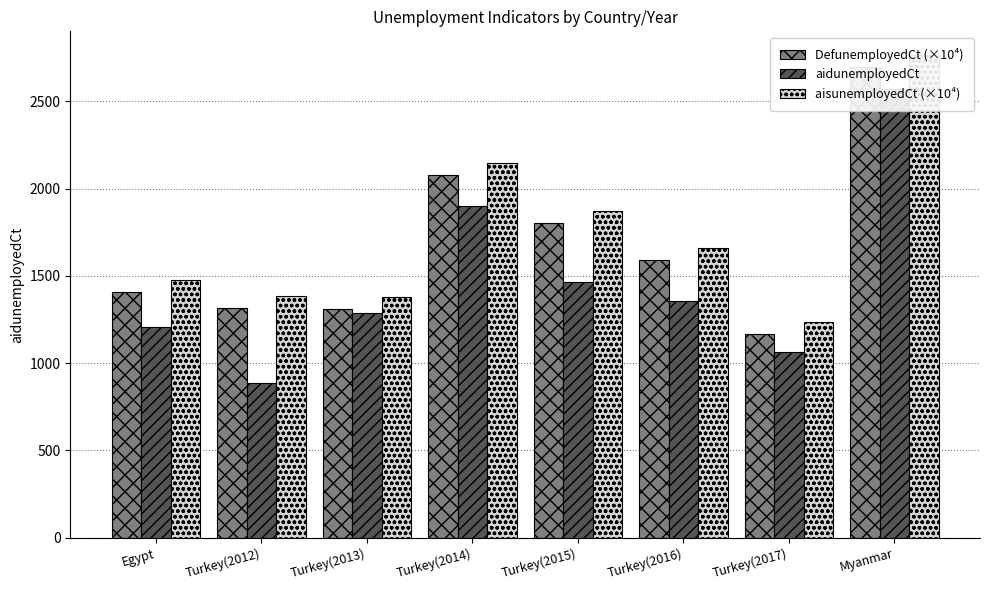

How many bars are there in total?

24